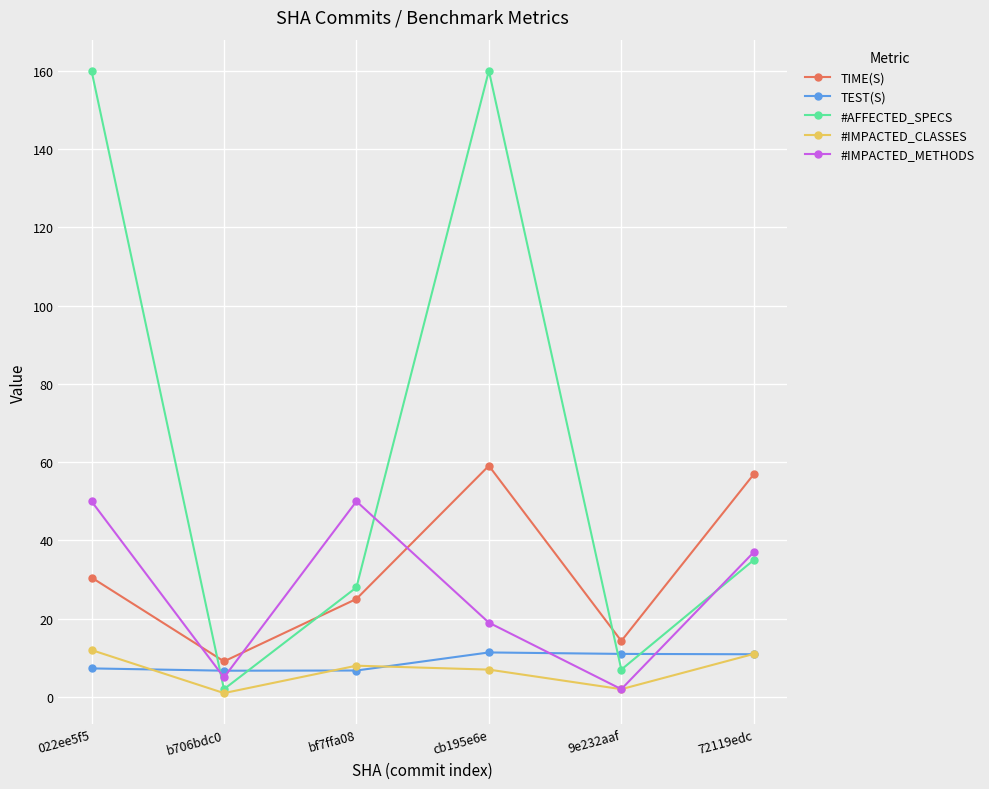

Which series changed the most between 022ee5f5 and 72119edc?

#AFFECTED_SPECS